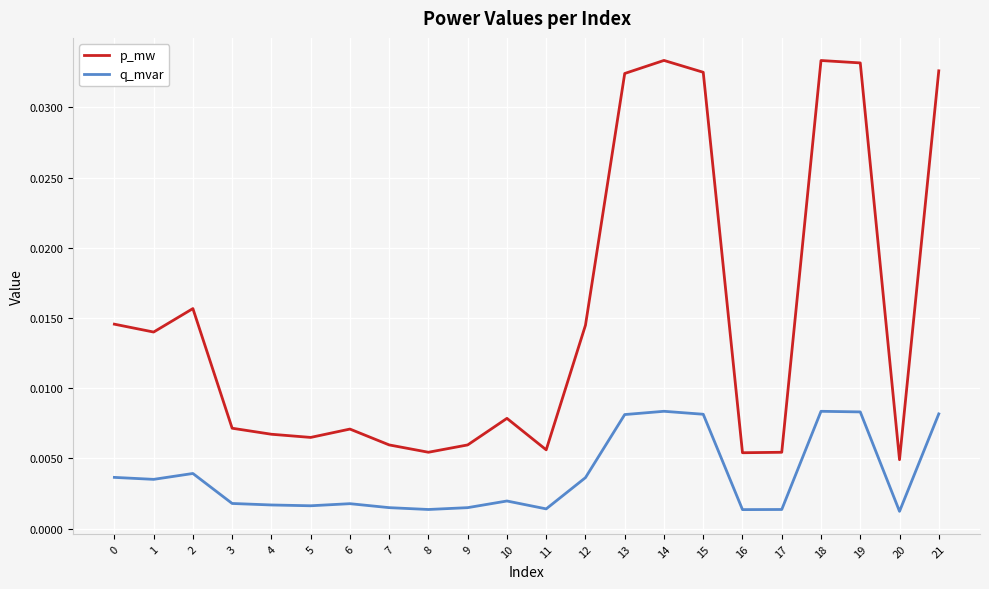

Which series has the largest total across all categories?

p_mw